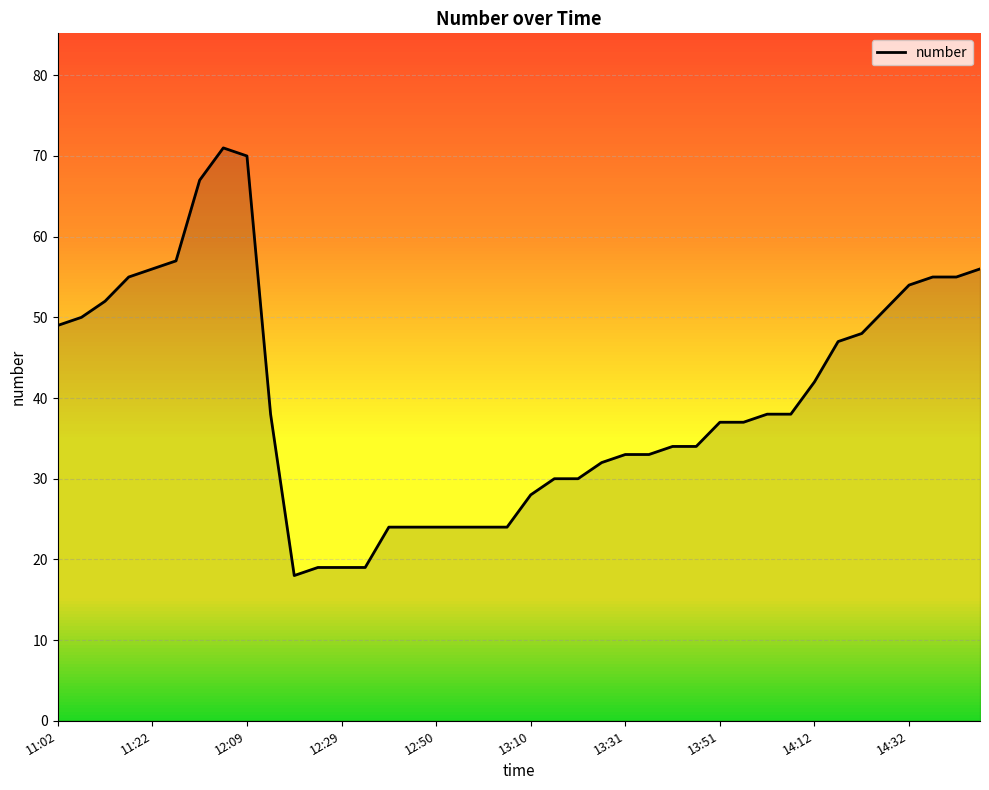

What is the greatest value displayed?

71